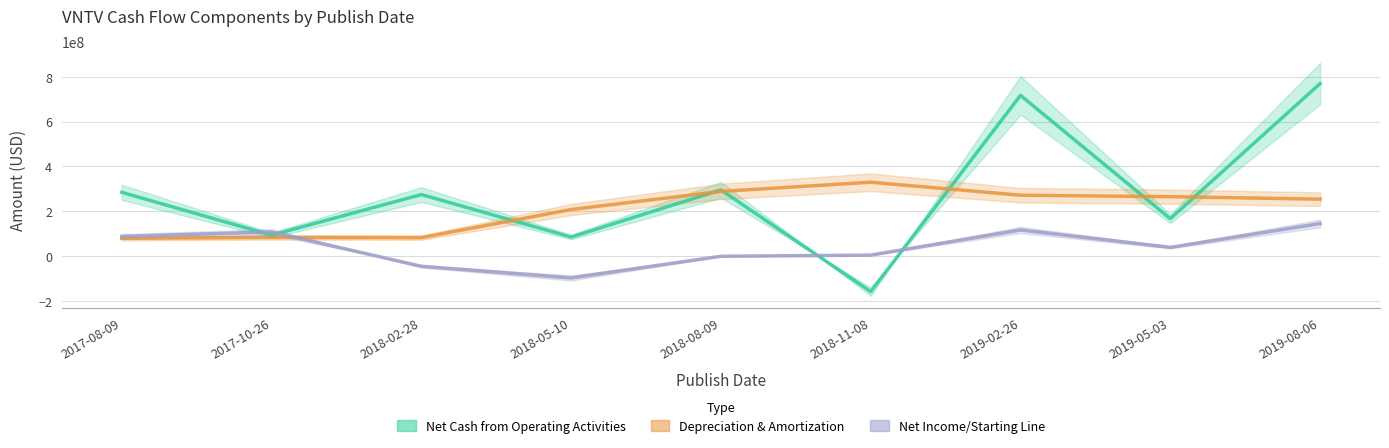

How many intersections are there between Net Cash from Operating Activities and Depreciation & Amortization?

6